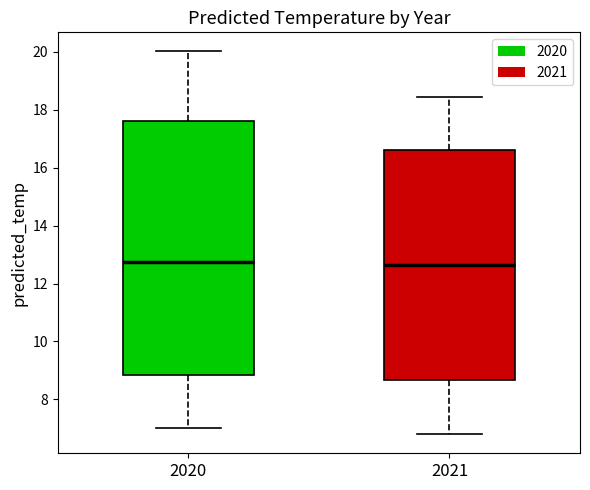

Where does the median line of the box at x = 2020 sit on the y-axis? The values are not printed on the chart, so give them approximately, as read against the axis.

12.8